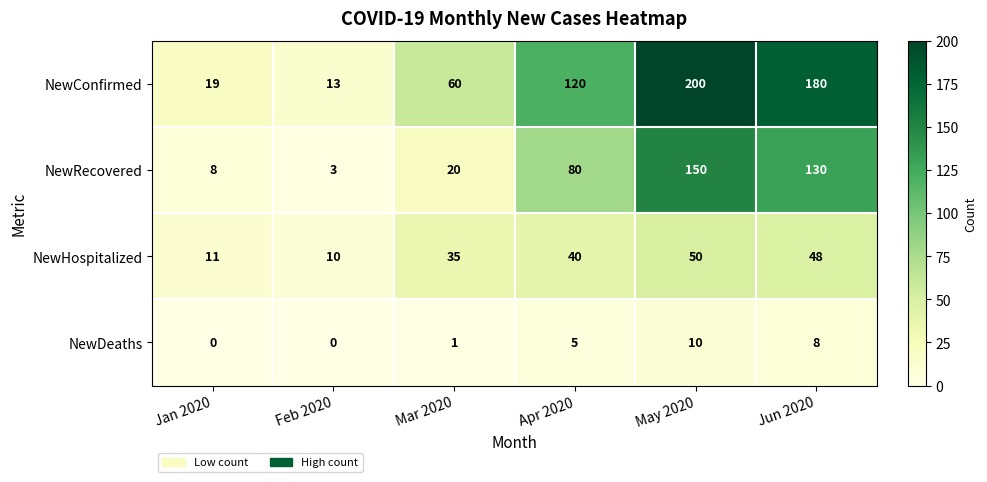

What is the average value of the NewHospitalized series?

32